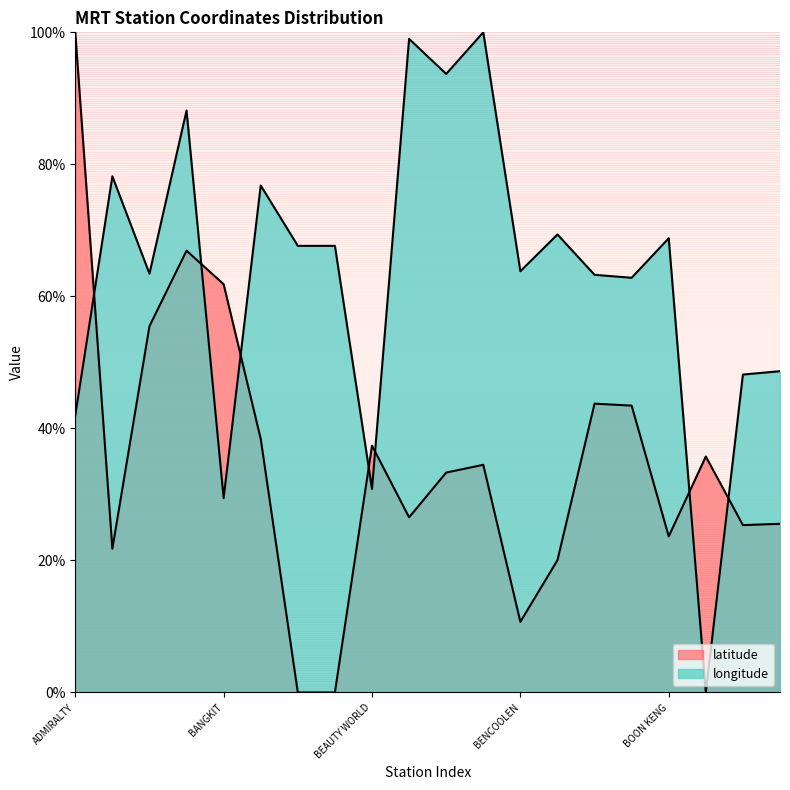

What is the average value of the longitude series?

63.1